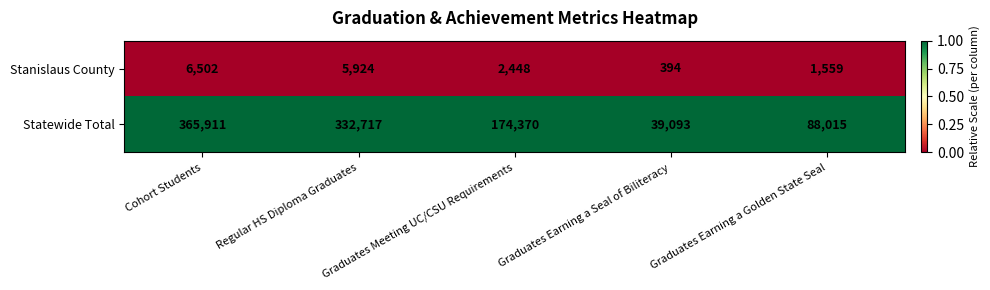

Rank the series at Cohort Students from highest to lowest value.

Statewide Total, Stanislaus County